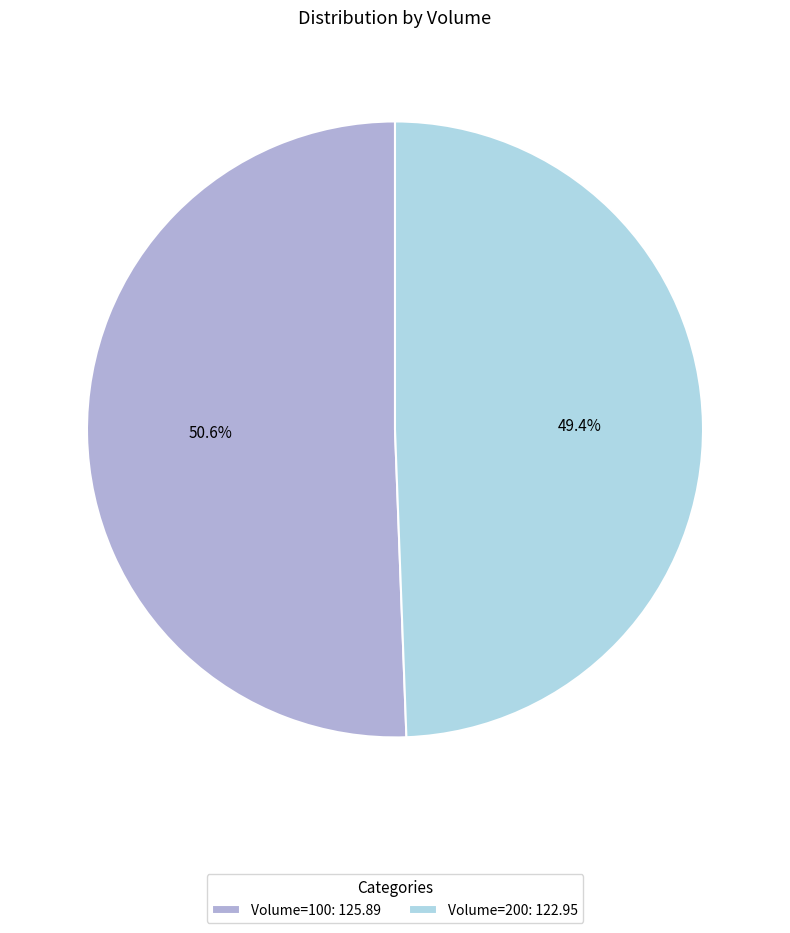

Is there any slice that represents more than half of the pie?

Yes